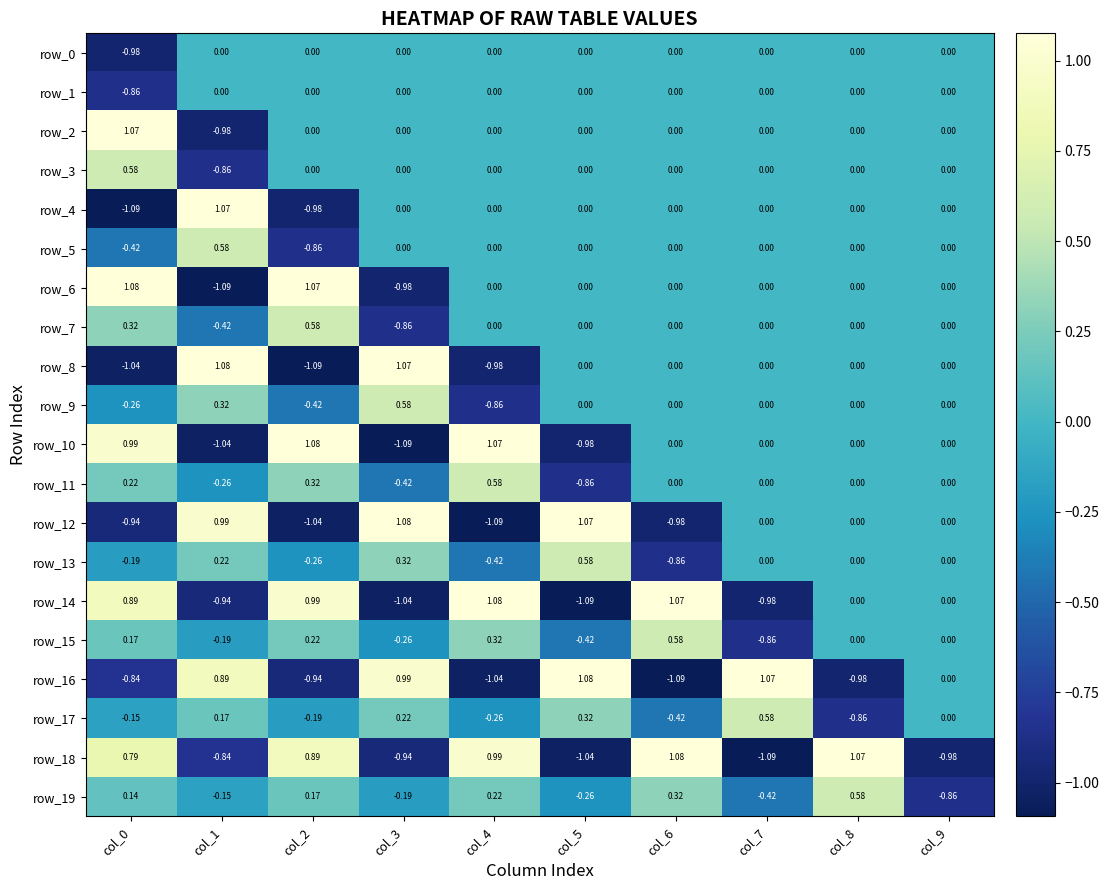

Count the number of categories in the chart.

10